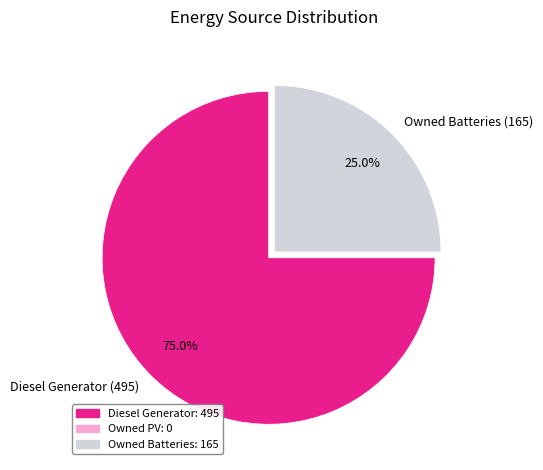

What is the majority slice?

Diesel Generator (495)